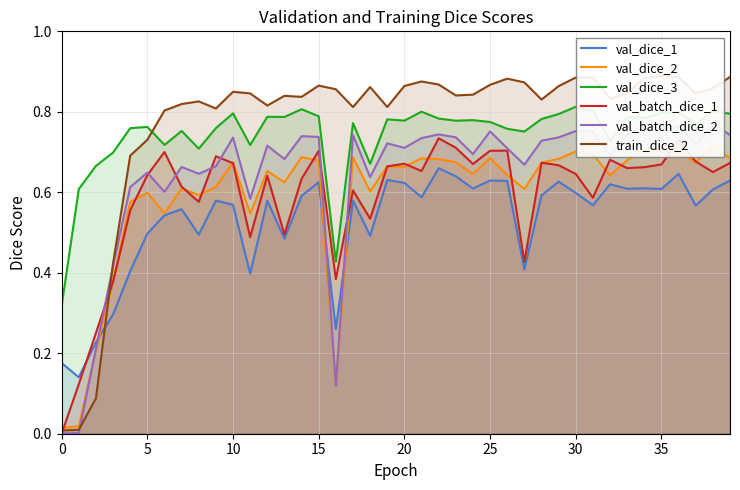

Which series has the largest range (max minus min)?

train_dice_2